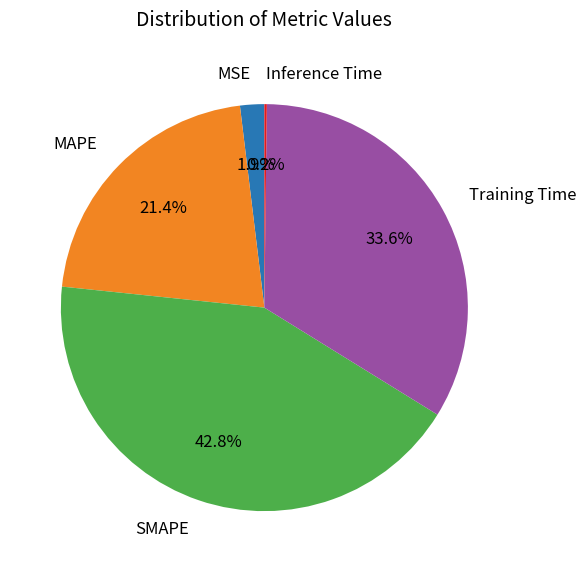

To the nearest percent, what is the average slice percentage?

20%